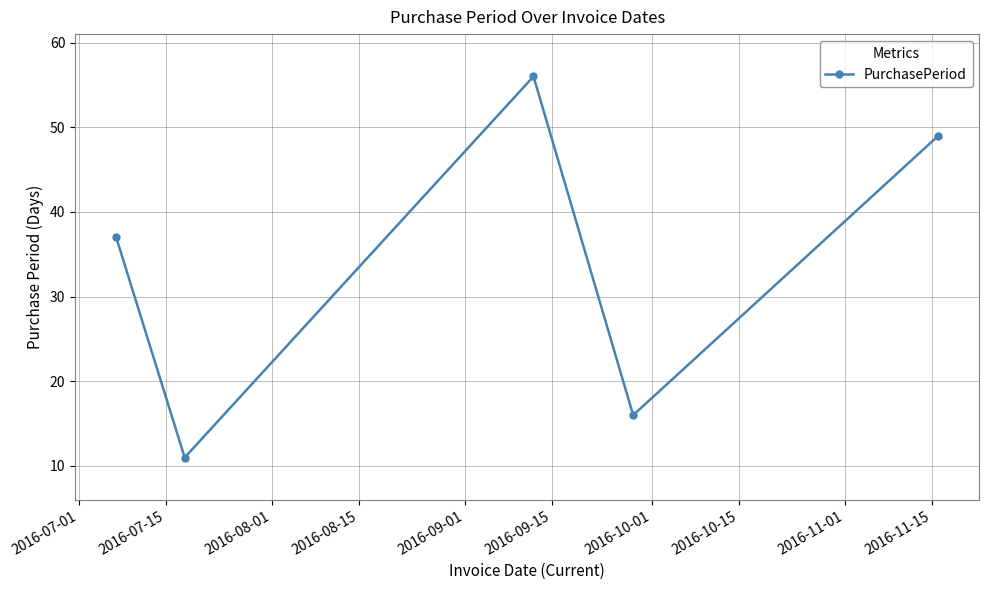

What is the smallest value displayed?

11